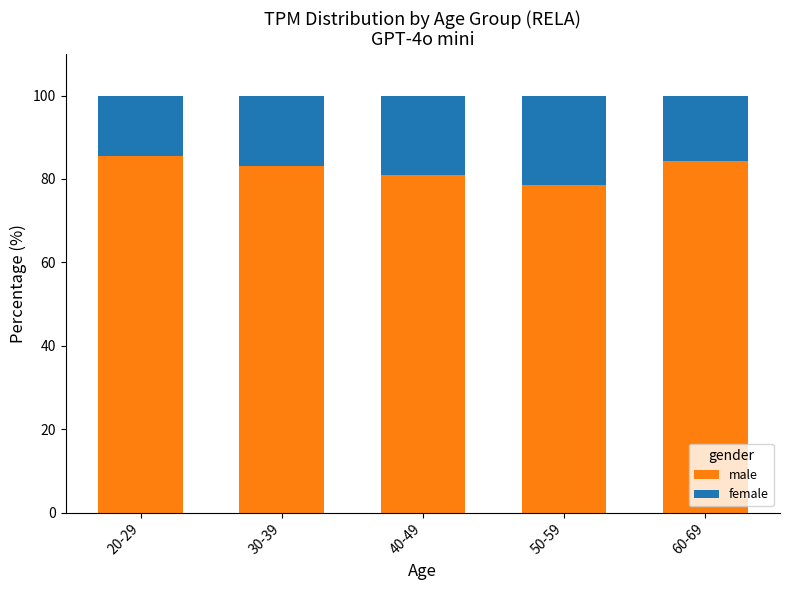

List the labels in order of male value, largest first.

20-29, 60-69, 30-39, 40-49, 50-59